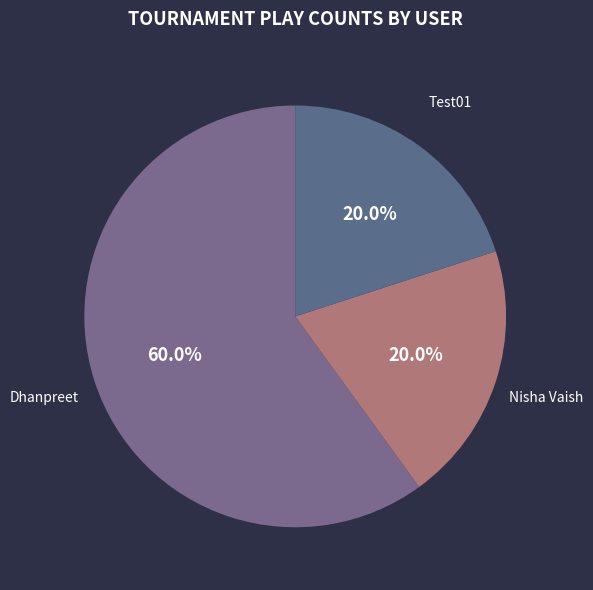

Which category has the biggest portion of the pie?

Dhanpreet